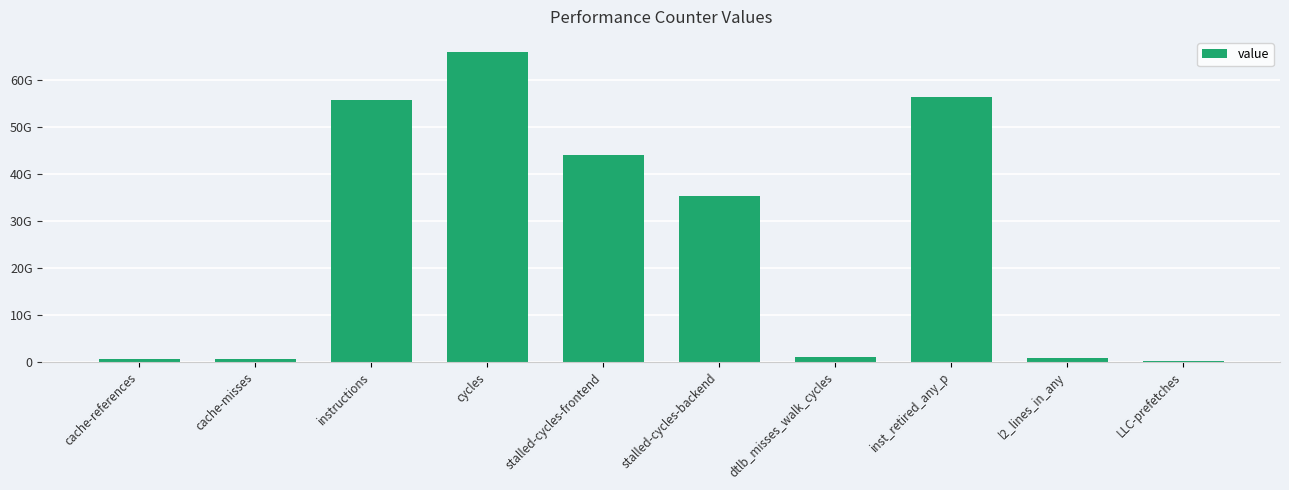

Where does the data first go above 35377189773?

instructions